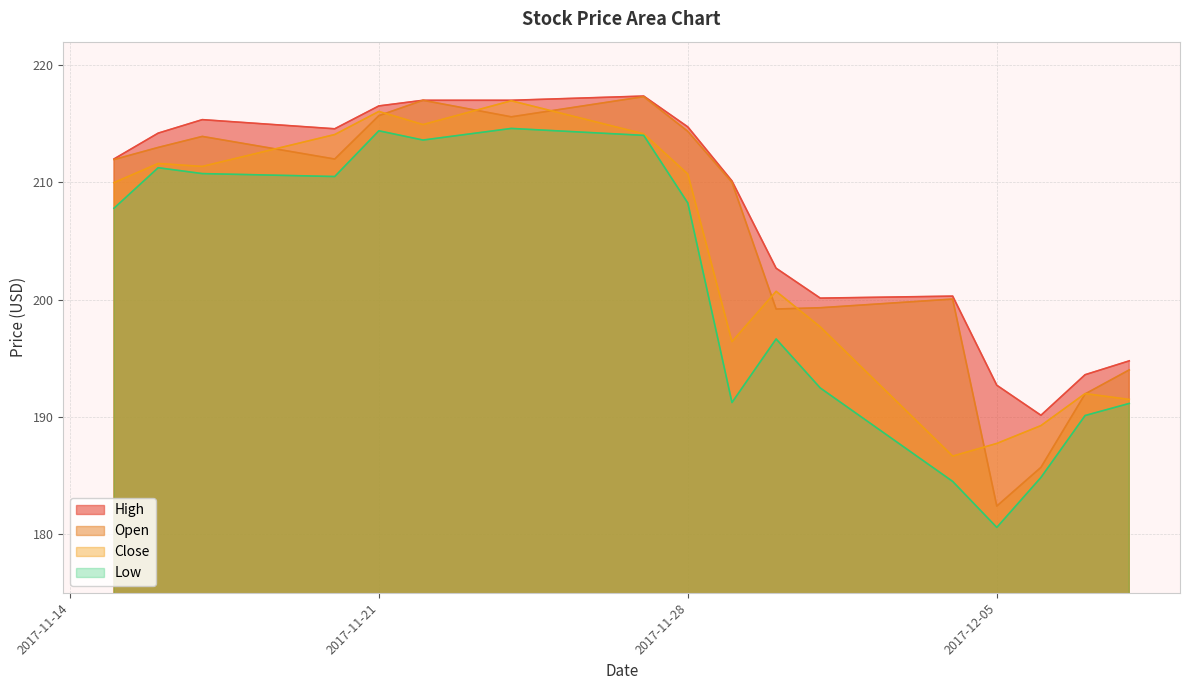

Where is the first local maximum for Close?

2017-11-16